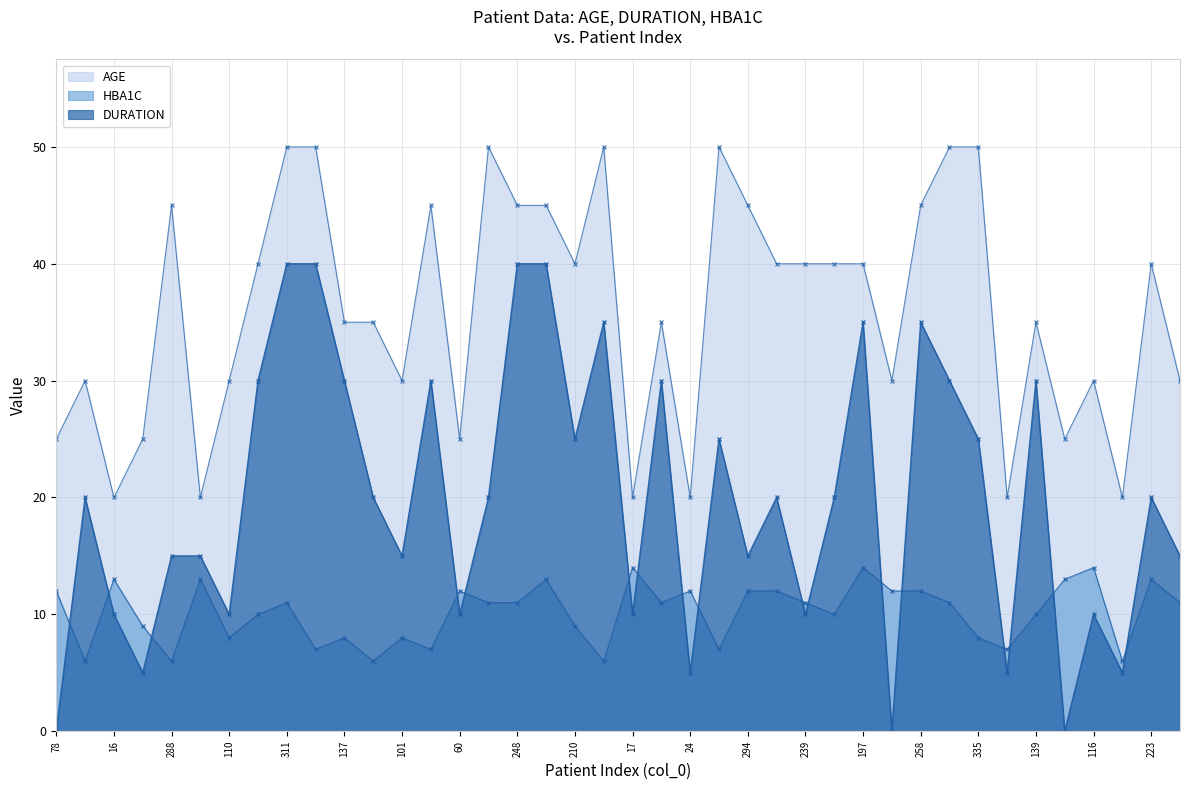

What is the sum of all HBA1C values?

406